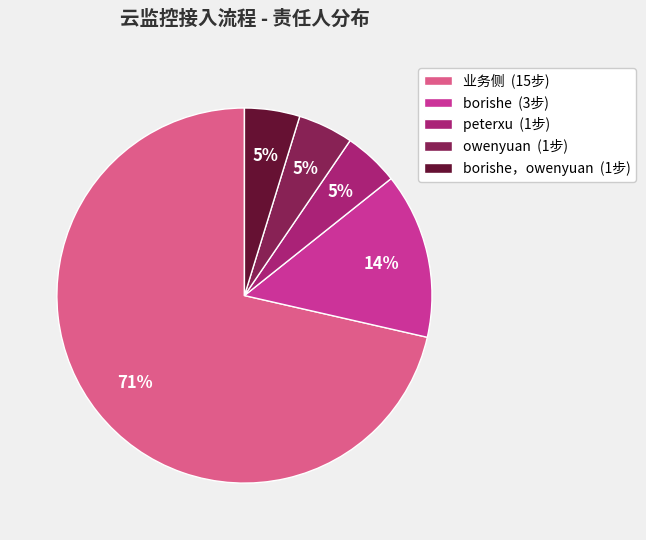

Which has a higher value, 业务侧 (15步) or borishe (3步)?

业务侧 (15步)